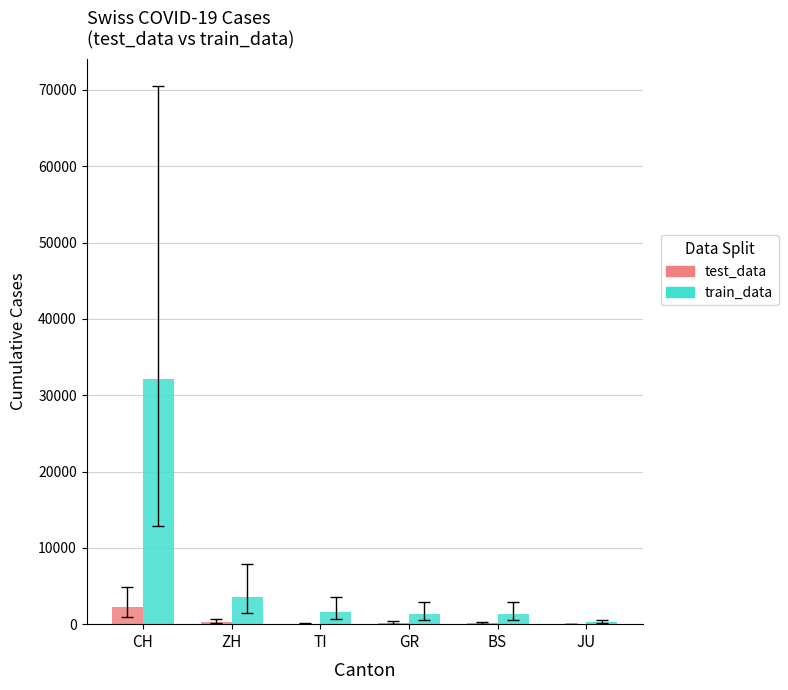

How many series are shown in this chart?

2